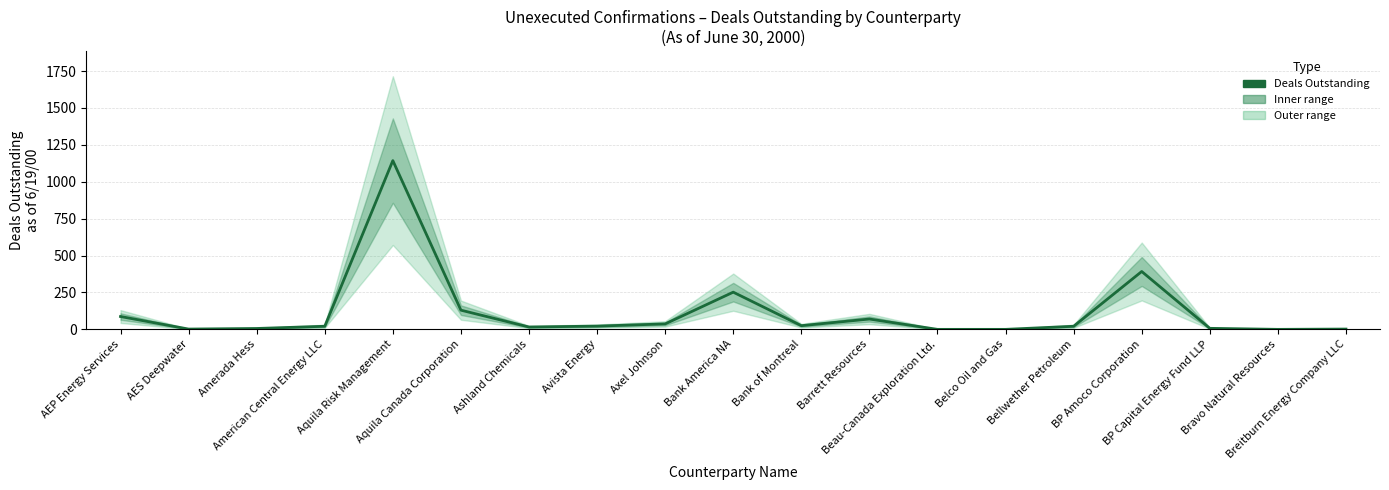

What is the label of the 18th point from the right?

AES Deepwater